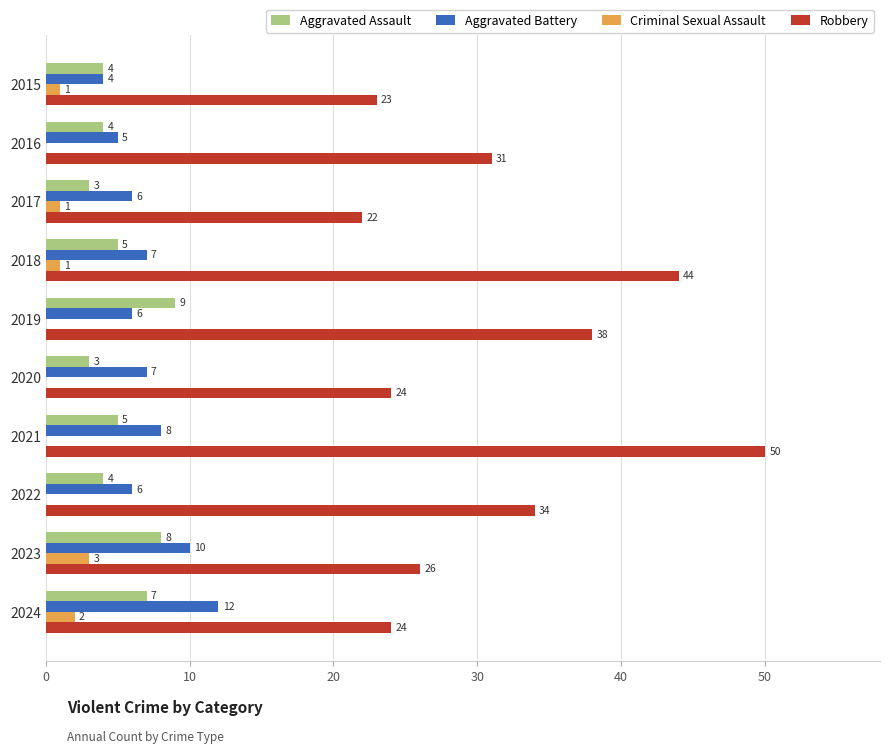

Which series changed the most between 2015 and 2024?

Aggravated Battery